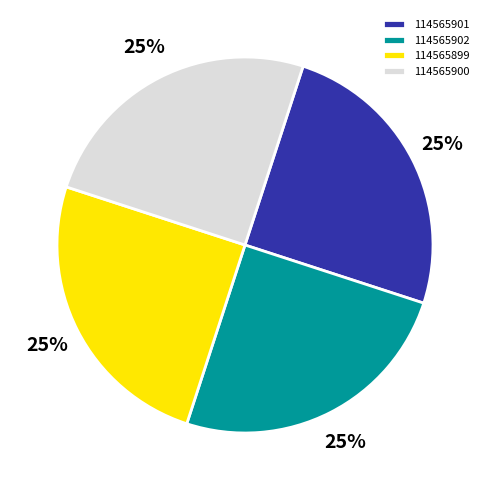

What percentage is the 114565899 slice, to the nearest percent?

25%